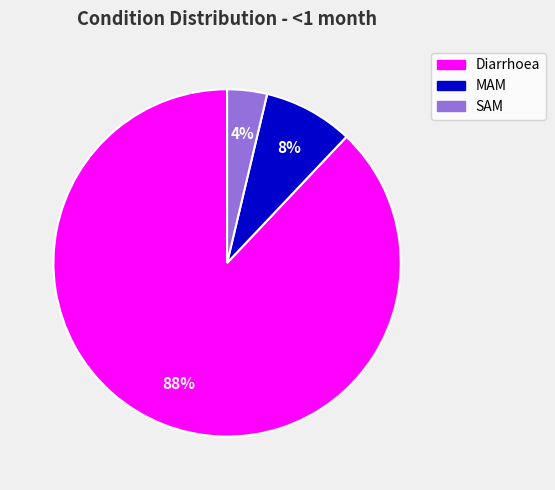

To the nearest percent, what is the average slice percentage?

33%